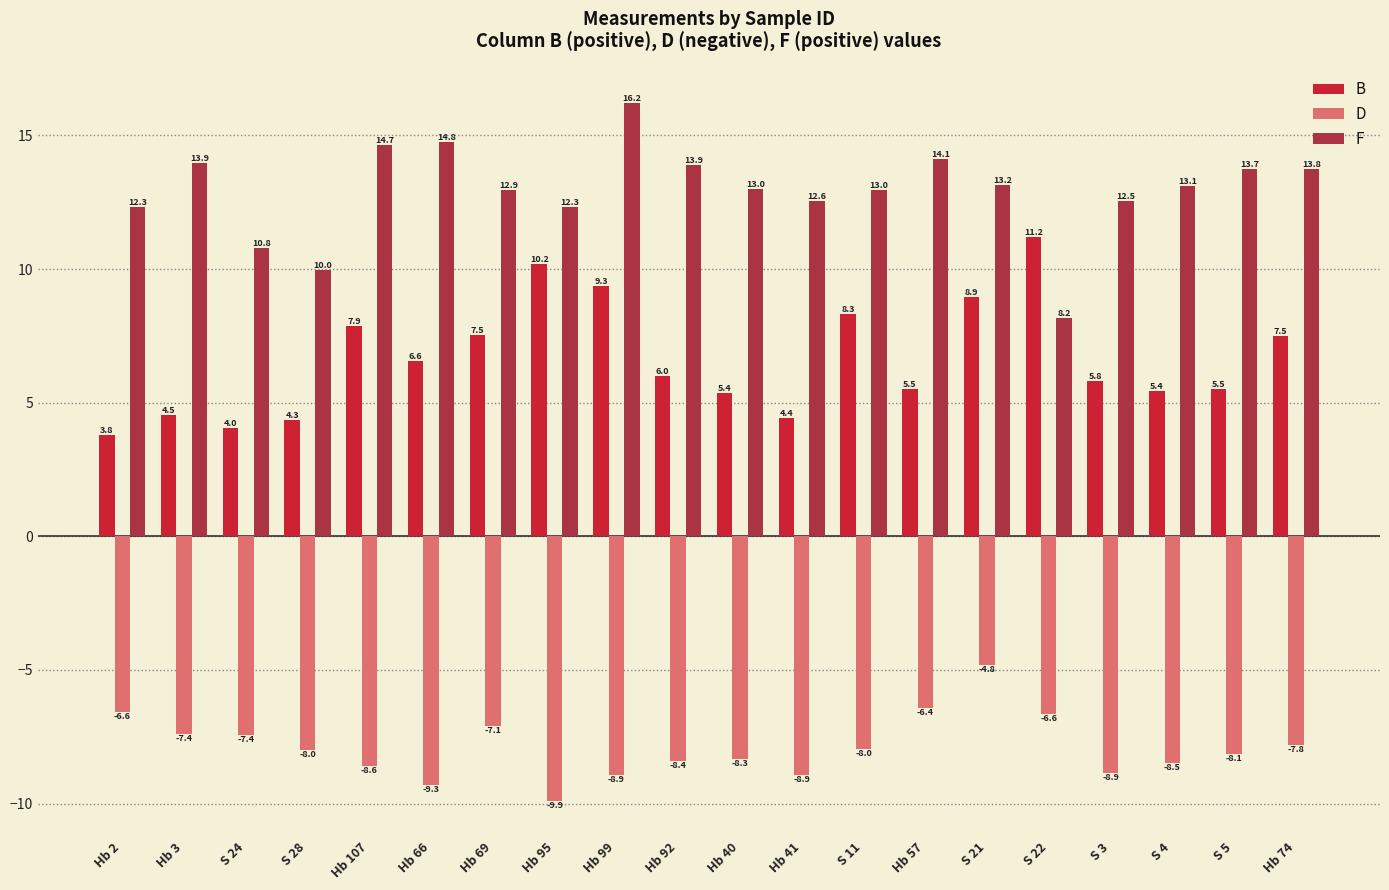

Is it true that D equals -3.0 at Hb 57?

False